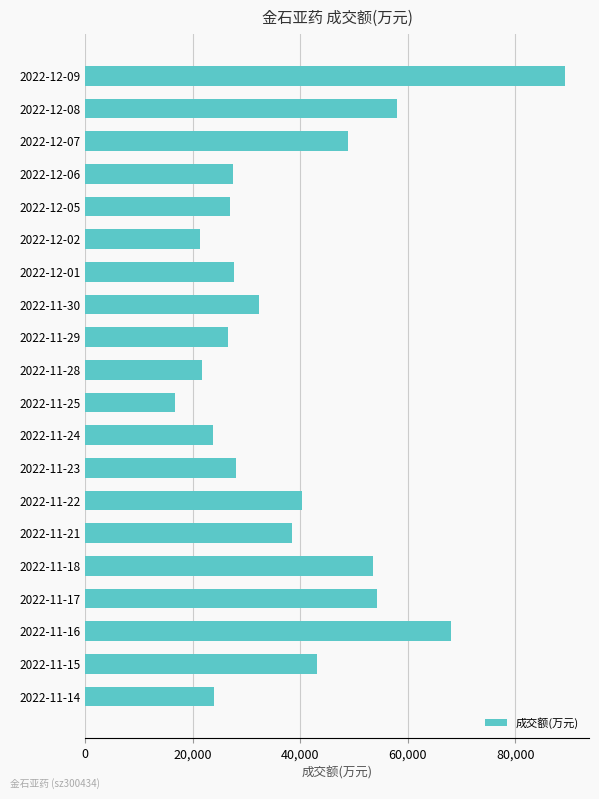

What is the approximate value at 2022-11-15, to the nearest 100?

43100